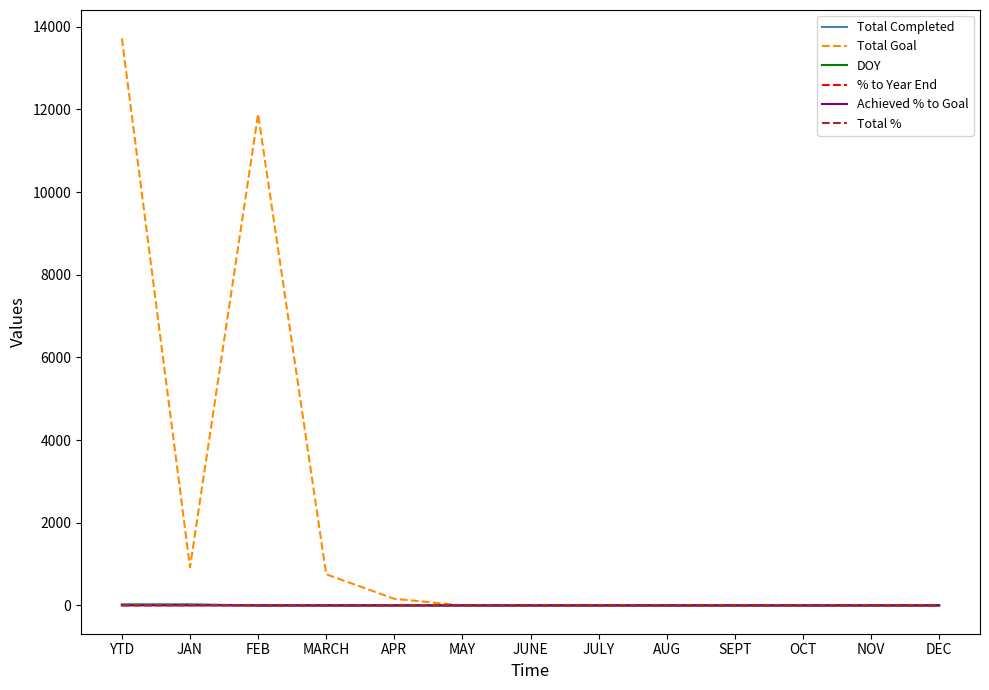

Which series has the widest spread of values?

Total Goal